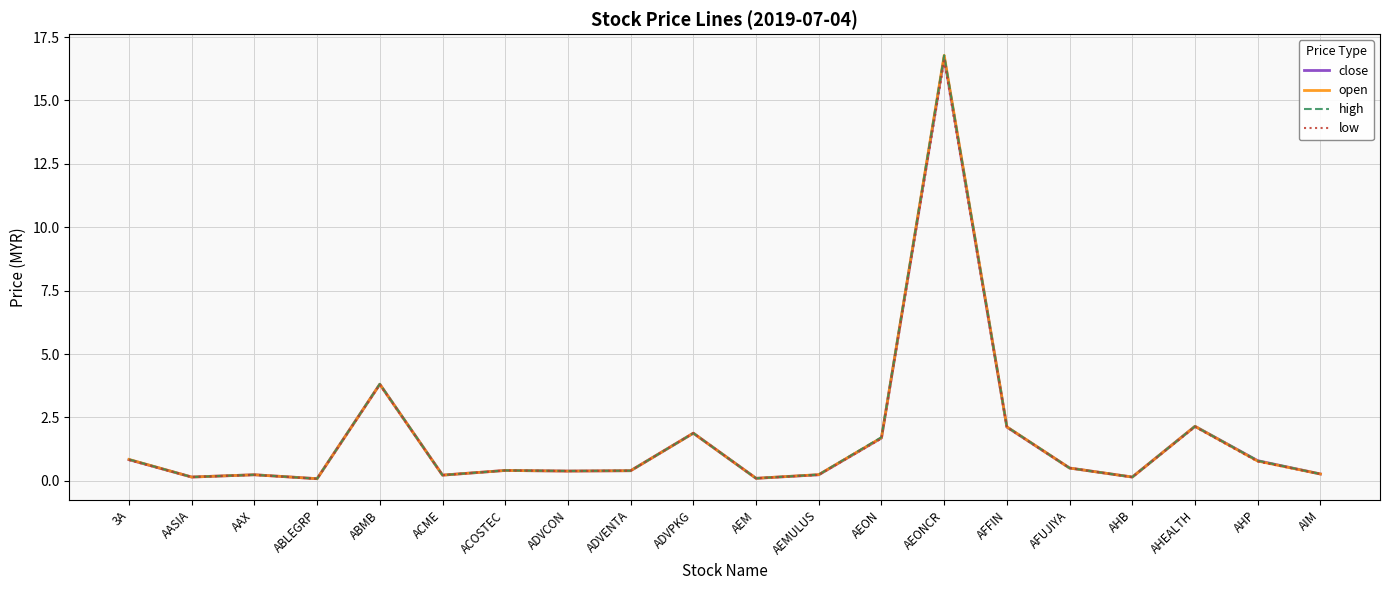

Where is open nearest to the value 8?

ABMB